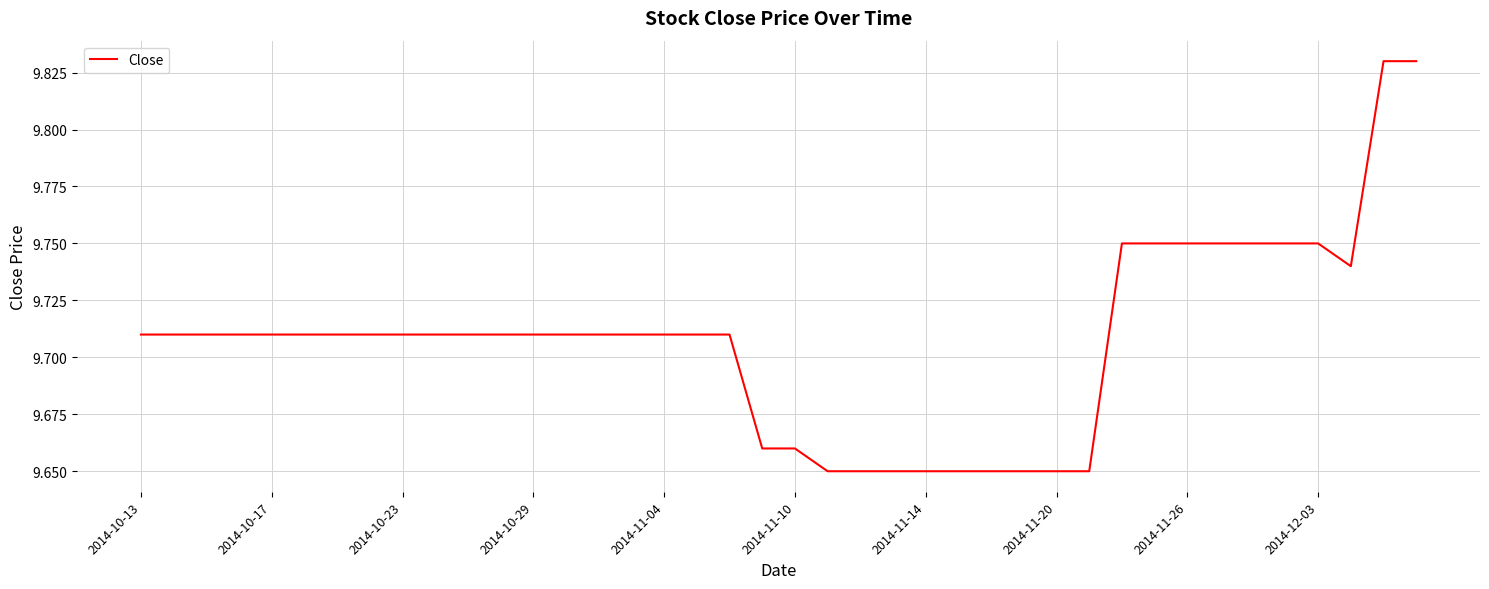

What is the ratio of the value at 2014-11-04 to the value at 2014-11-26?

1.0